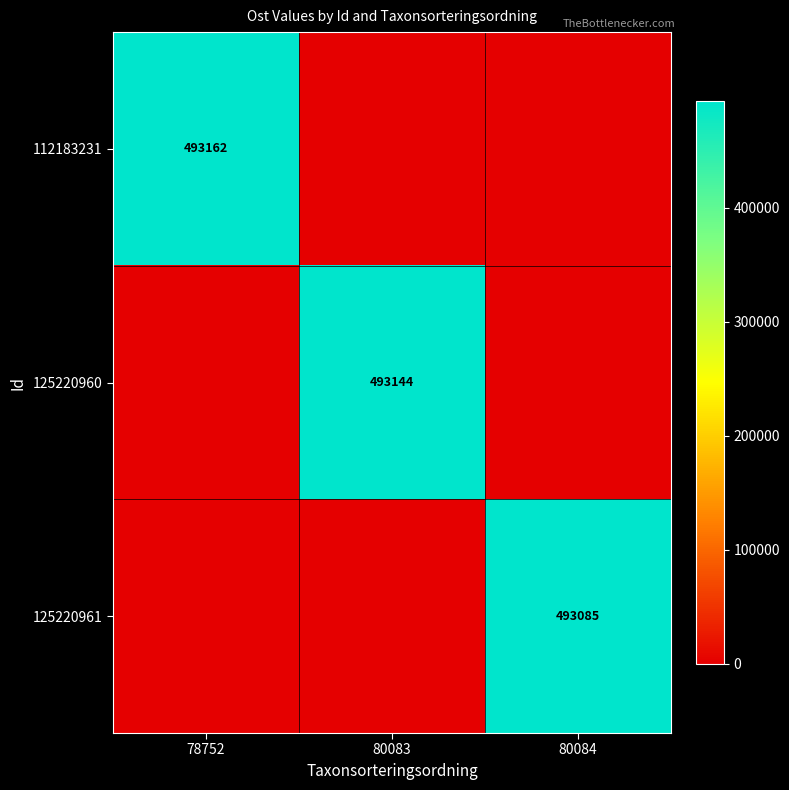

Is the value of 125220961 at 80084 greater than the value of 112183231 at 78752?

No